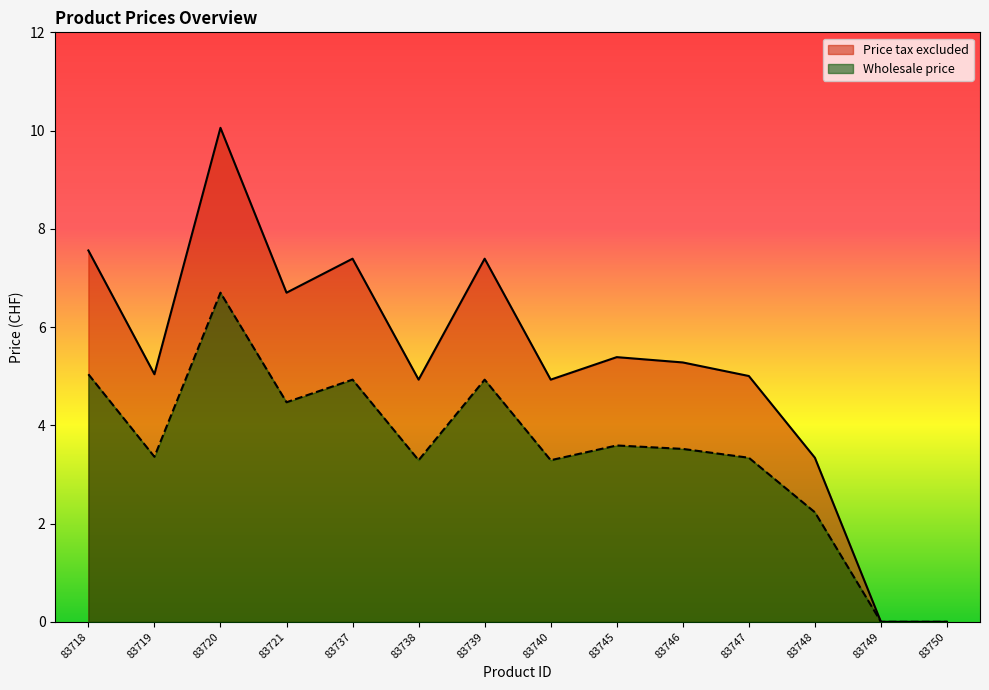

What is the greatest value displayed?

10.1